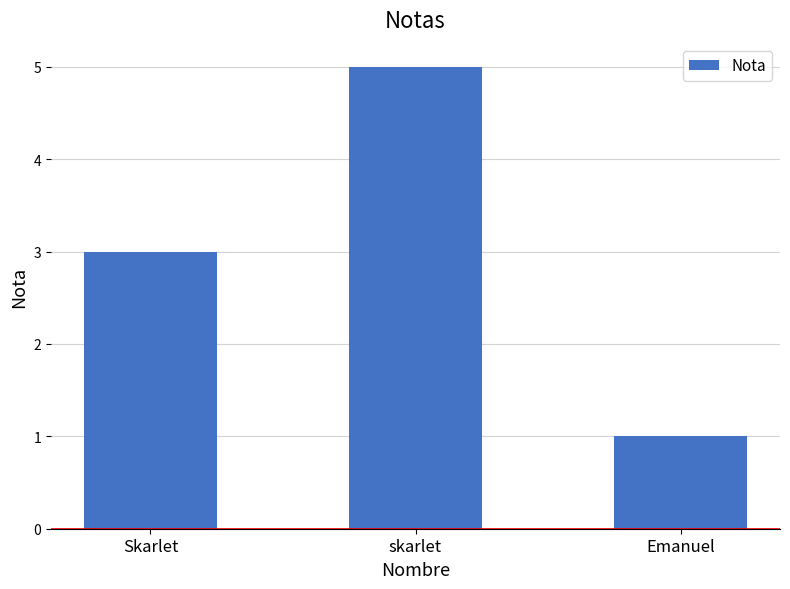

How many values are between 1 and 5?

3